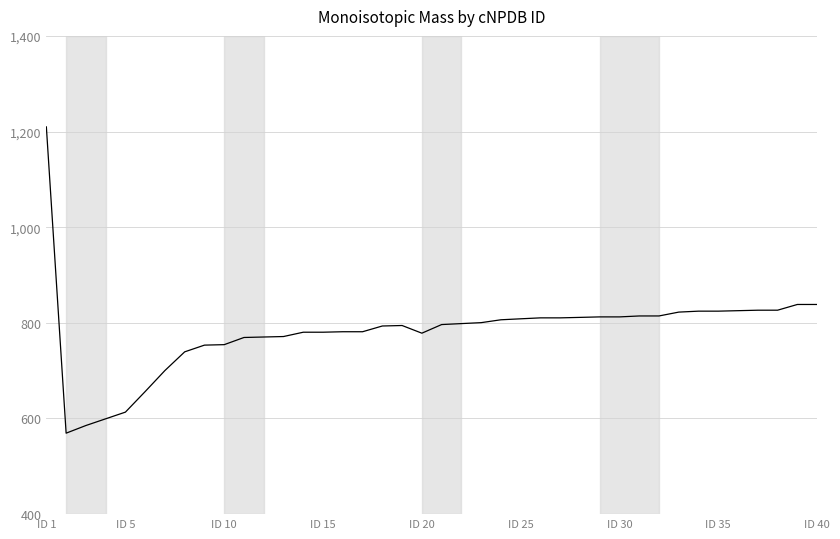

What is the difference between the maximum and minimum values?

640.4